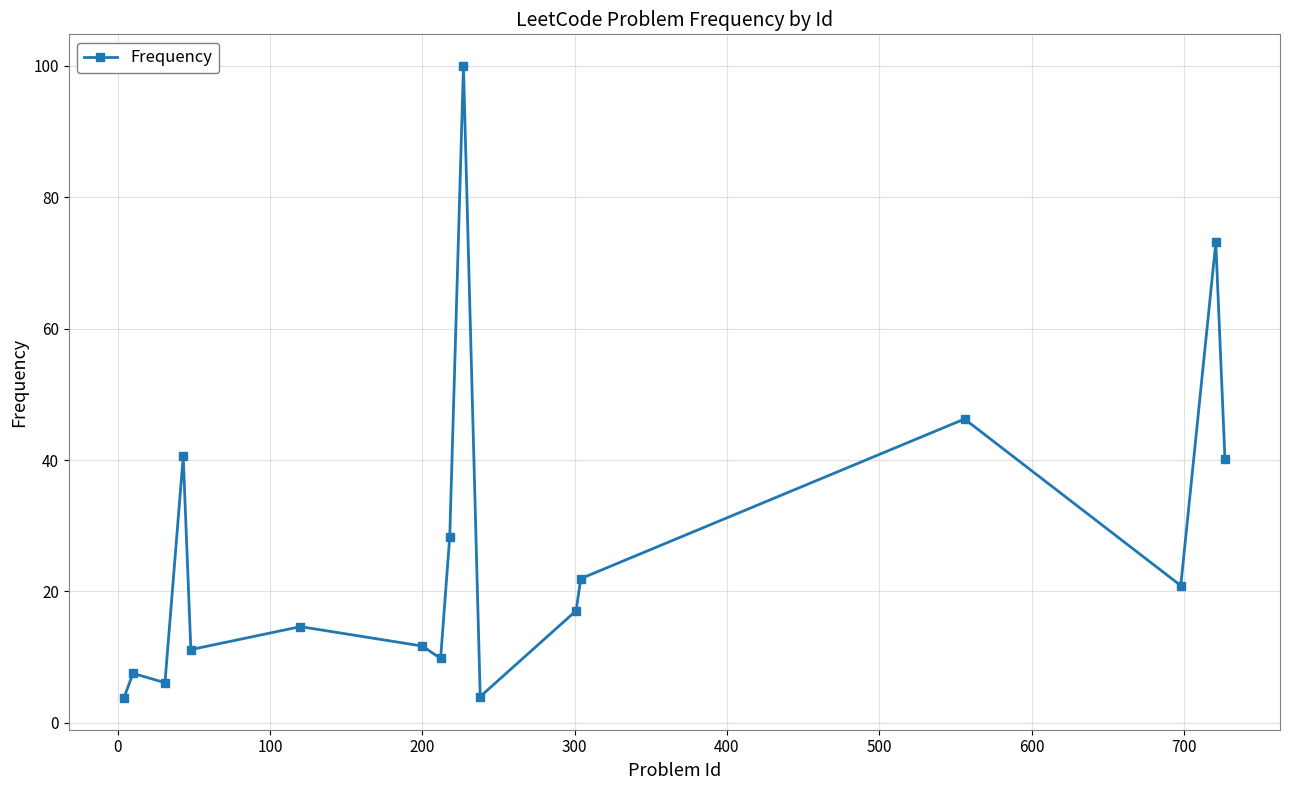

What is the maximum value shown in the chart?

100.0